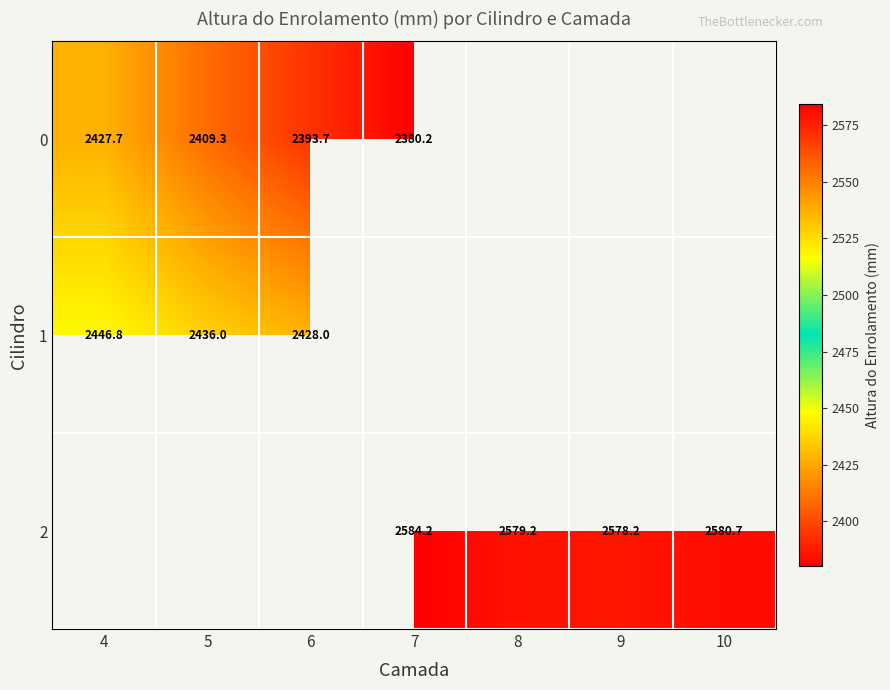

How many data points does each series have?

7